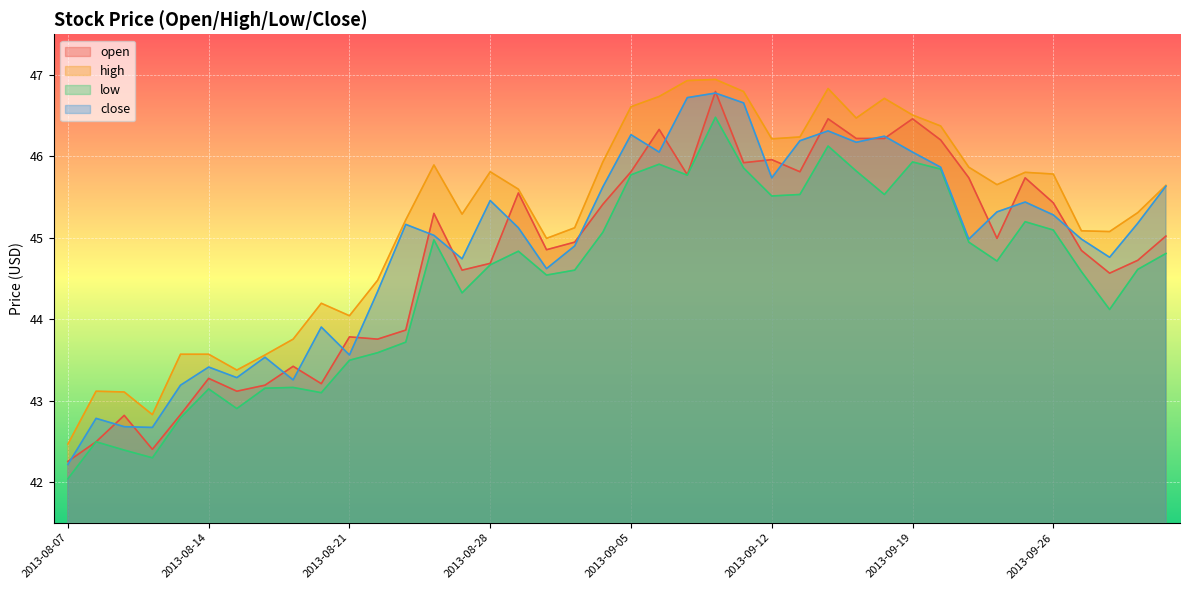

True or false: high and close cross at least once.

False